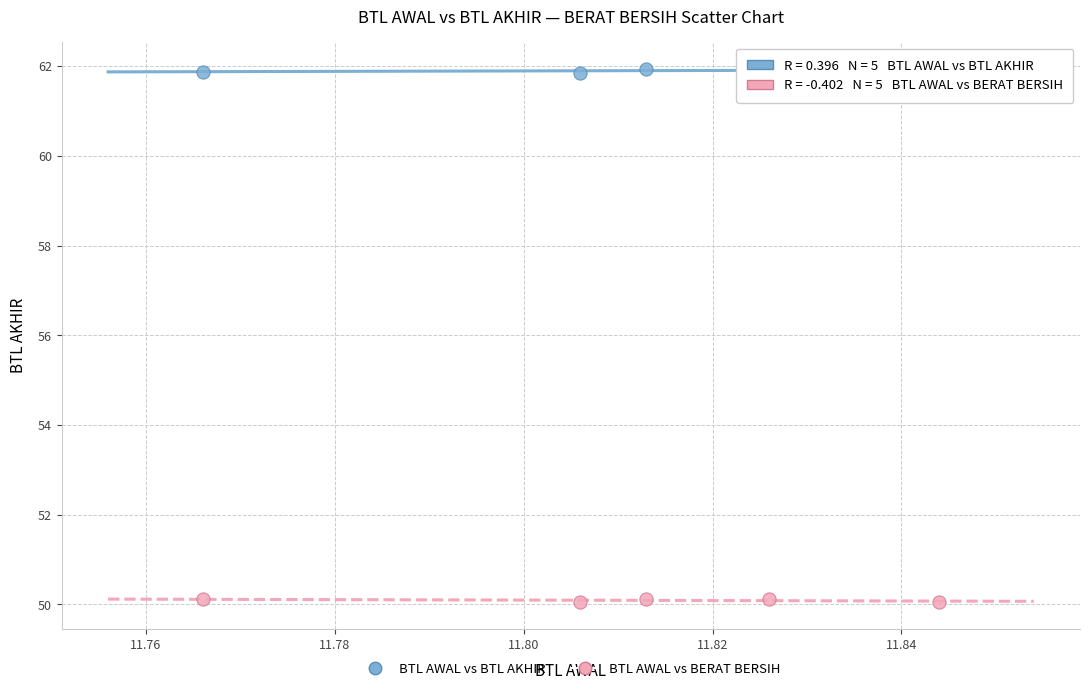

What are all the series names shown in the legend?

BTL AWAL vs BTL AKHIR, BTL AWAL vs BERAT BERSIH